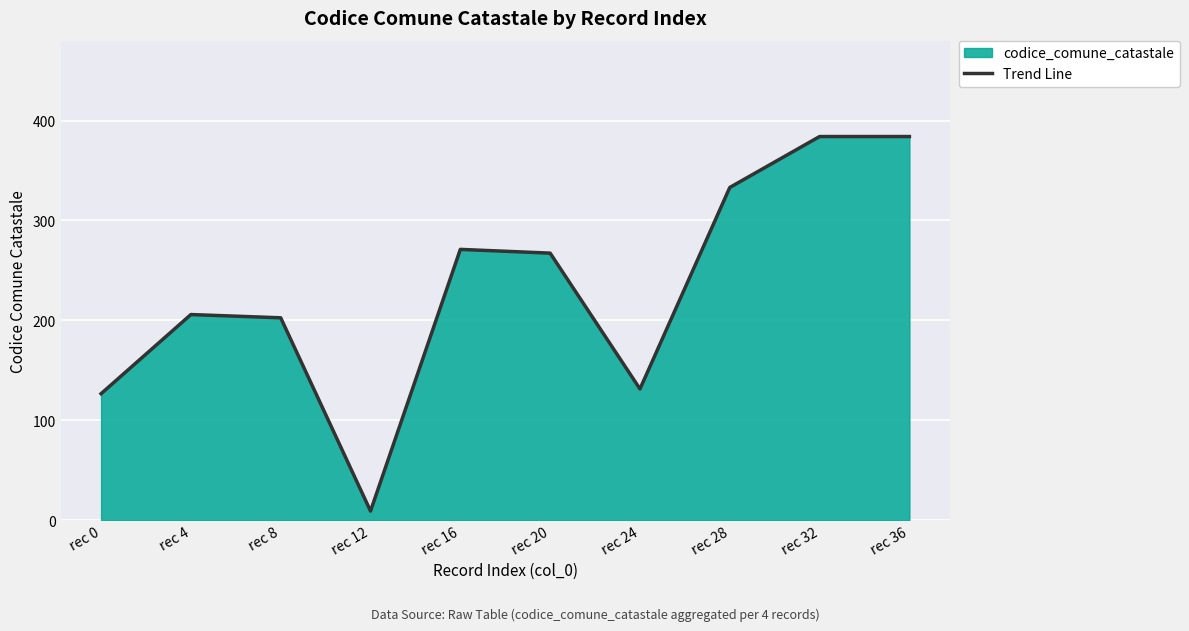

What is the difference between the second highest and second lowest values?

257.5